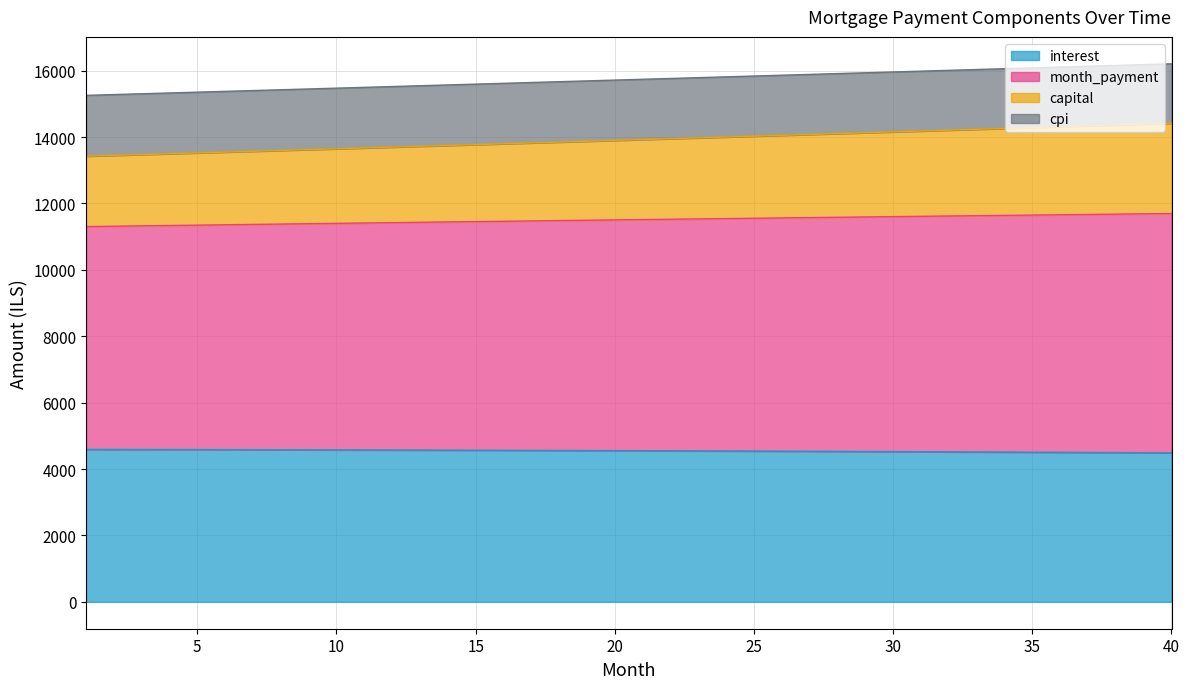

What is the maximum value for interest?

4591.7